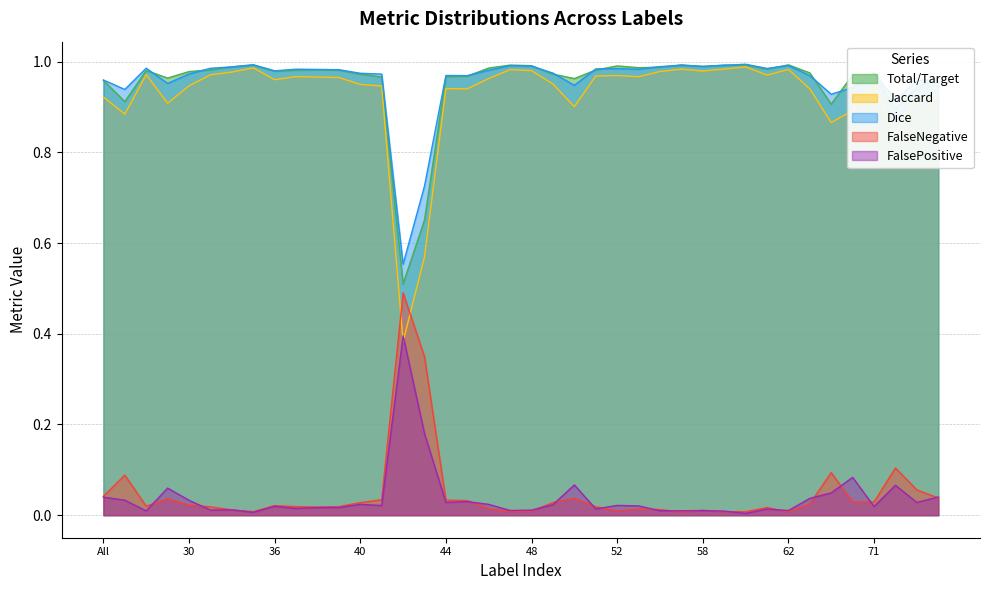

What is the sum of the Dice values at 31 and 60?

2.0